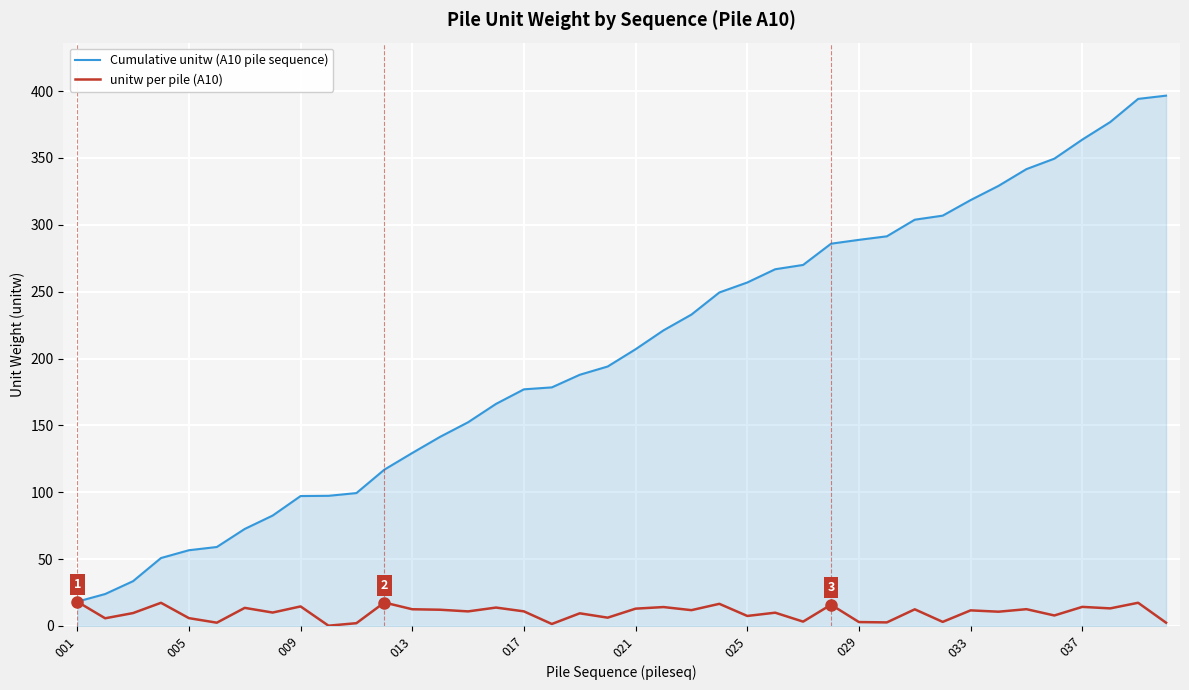

Which series has the widest spread of values?

Cumulative unitw (A10 pile sequence)